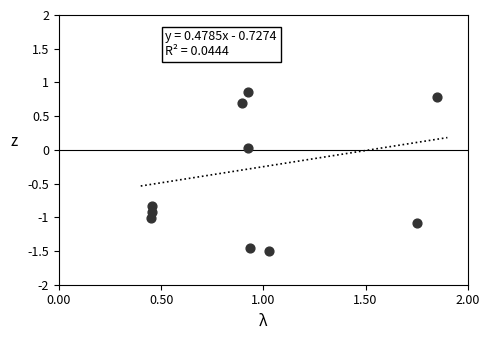

What is the range of X values (max minus min)?

1.4